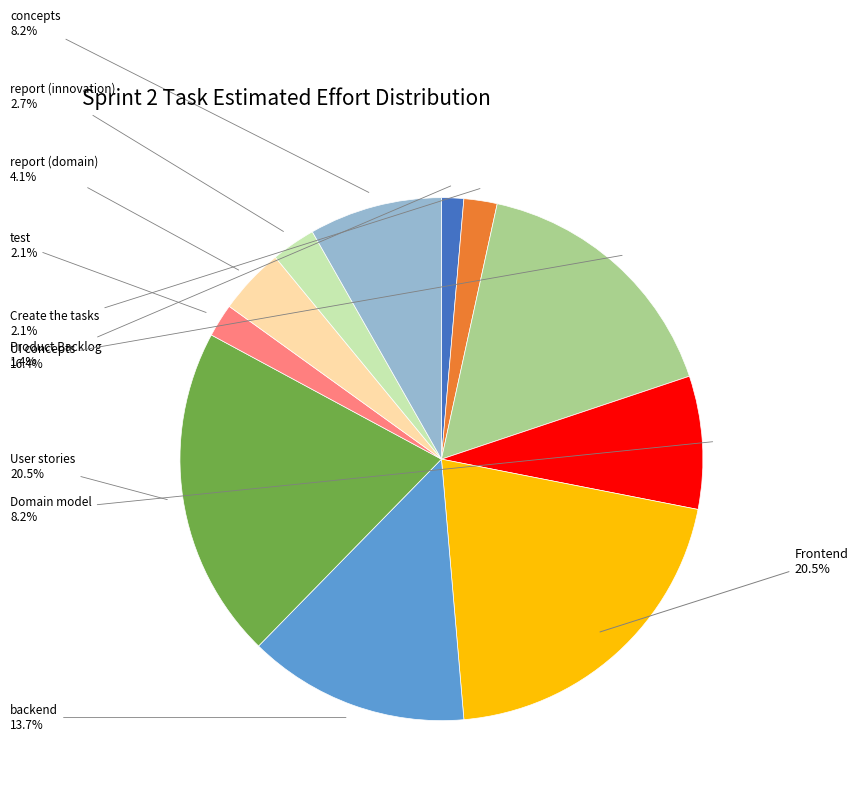

Does any single category account for the majority?

No